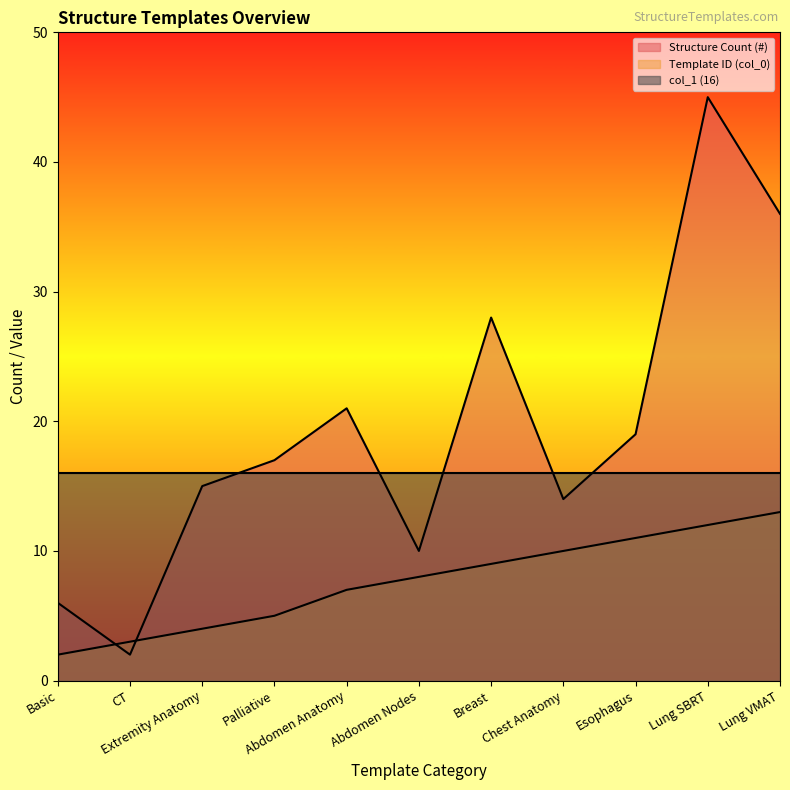

Rank the series by their maximum value, from lowest to highest.

Template ID (col_0), col_1 (16), Structure Count (#)